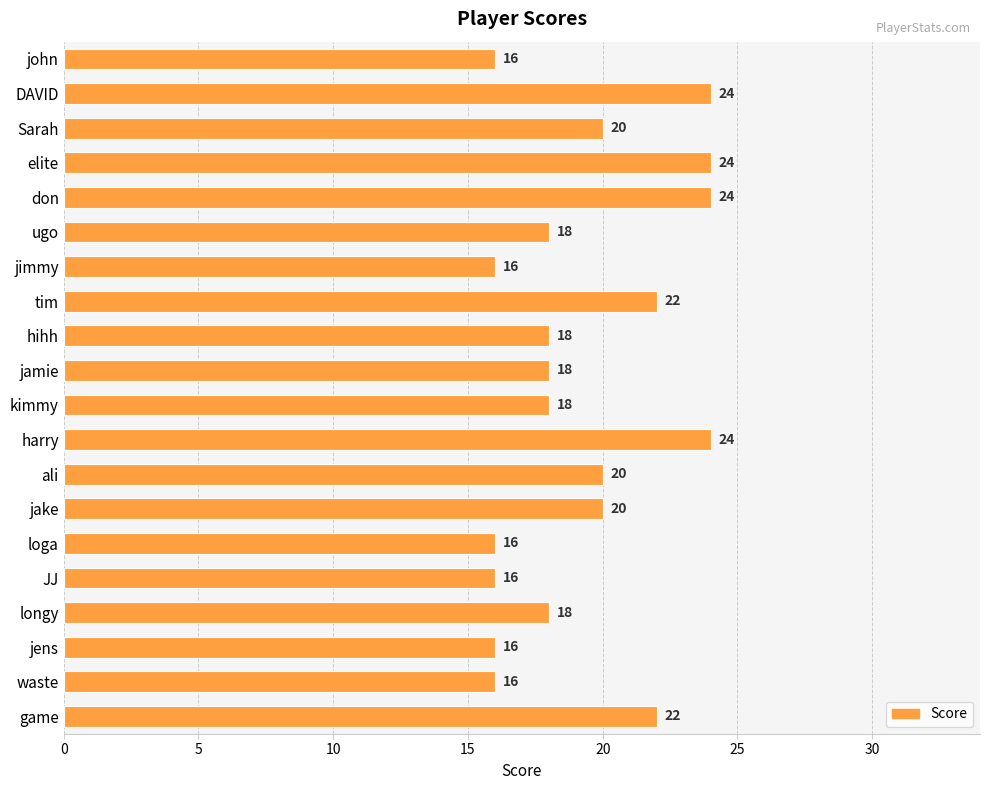

What value does the data have at hihh?

18